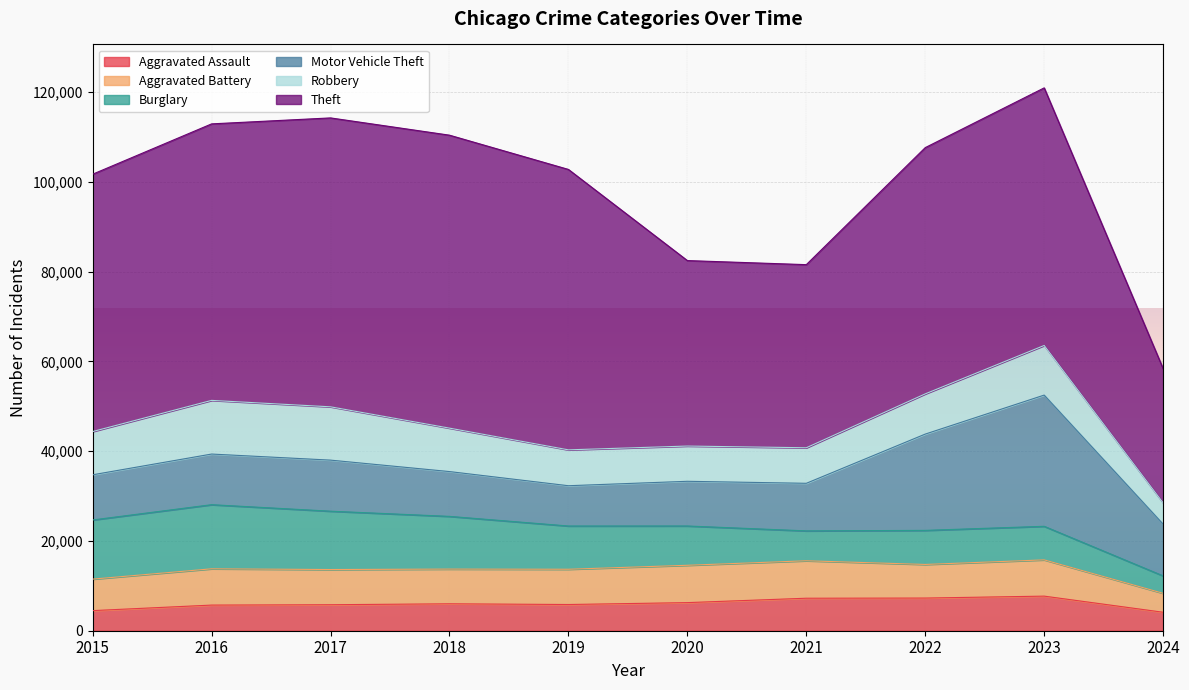

Is the value of Theft at 2018 greater than the value of Robbery at 2015?

Yes